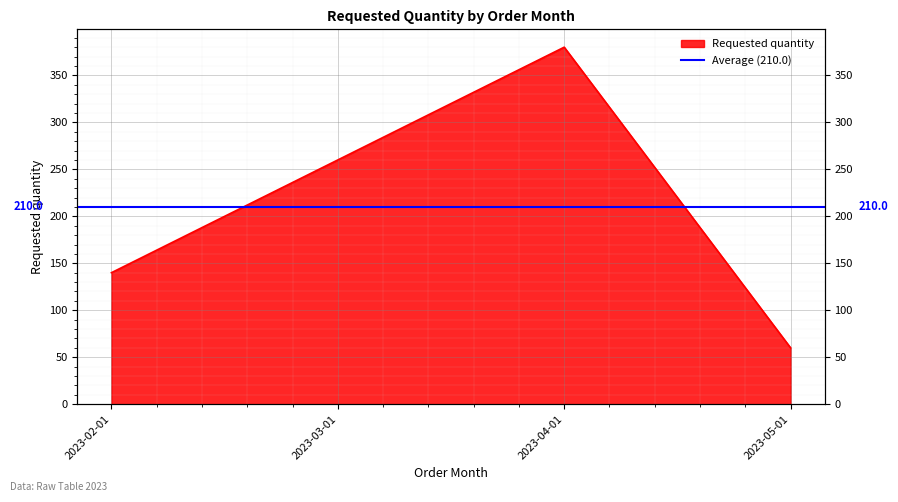

At which category does the data reach its first local peak?

2023-04-01